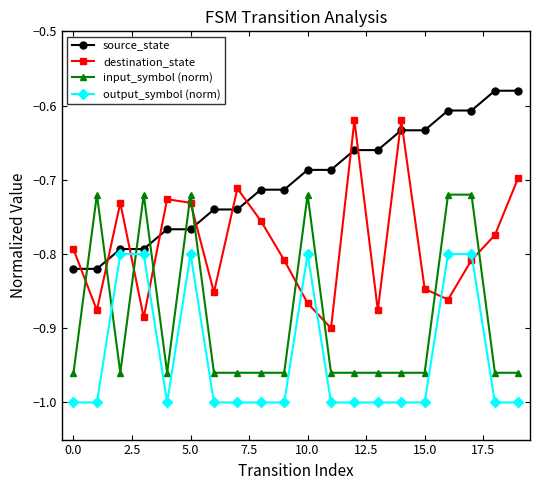

Which series ends up on top after the final intersection of input_symbol (norm) and destination_state?

destination_state